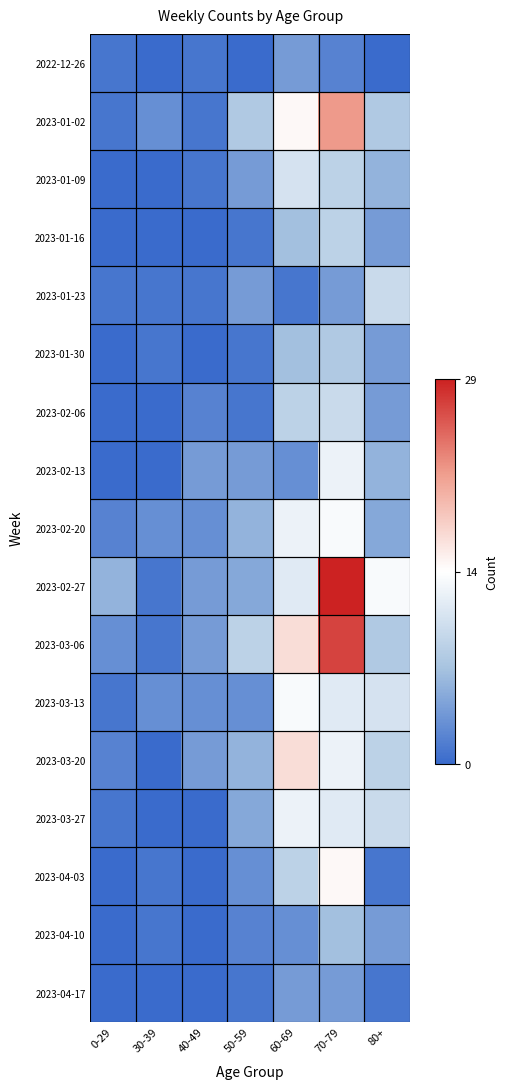

Reading left to right, list all the values displayed in this chart.

2022-12-26: 0-29=-0.9	30-39=-1.0	40-49=-0.9	50-59=-1.0	60-69=-0.7	70-79=-0.9	80+=-1.0
2023-01-02: 0-29=-0.9	30-39=-0.8	40-49=-0.9	50-59=-0.4	60-69=0.0	70-79=0.5	80+=-0.4
2023-01-09: 0-29=-1.0	30-39=-1.0	40-49=-0.9	50-59=-0.7	60-69=-0.2	70-79=-0.4	80+=-0.6
2023-01-16: 0-29=-1.0	30-39=-1.0	40-49=-1.0	50-59=-0.9	60-69=-0.5	70-79=-0.4	80+=-0.7
2023-01-23: 0-29=-0.9	30-39=-0.9	40-49=-0.9	50-59=-0.7	60-69=-0.9	70-79=-0.7	80+=-0.3
2023-01-30: 0-29=-1.0	30-39=-0.9	40-49=-1.0	50-59=-0.9	60-69=-0.5	70-79=-0.4	80+=-0.7
2023-02-06: 0-29=-1.0	30-39=-1.0	40-49=-0.9	50-59=-0.9	60-69=-0.4	70-79=-0.3	80+=-0.7
2023-02-13: 0-29=-1.0	30-39=-1.0	40-49=-0.7	50-59=-0.7	60-69=-0.8	70-79=-0.1	80+=-0.6
2023-02-20: 0-29=-0.9	30-39=-0.8	40-49=-0.8	50-59=-0.6	60-69=-0.1	70-79=-0.0	80+=-0.7
2023-02-27: 0-29=-0.6	30-39=-0.9	40-49=-0.7	50-59=-0.7	60-69=-0.2	70-79=1.0	80+=-0.0
2023-03-06: 0-29=-0.8	30-39=-0.9	40-49=-0.7	50-59=-0.4	60-69=0.2	70-79=0.9	80+=-0.4
2023-03-13: 0-29=-0.9	30-39=-0.8	40-49=-0.8	50-59=-0.8	60-69=-0.0	70-79=-0.2	80+=-0.2
2023-03-20: 0-29=-0.9	30-39=-1.0	40-49=-0.7	50-59=-0.6	60-69=0.2	70-79=-0.1	80+=-0.4
2023-03-27: 0-29=-0.9	30-39=-1.0	40-49=-1.0	50-59=-0.7	60-69=-0.1	70-79=-0.2	80+=-0.3
2023-04-03: 0-29=-1.0	30-39=-0.9	40-49=-1.0	50-59=-0.8	60-69=-0.4	70-79=0.0	80+=-0.9
2023-04-10: 0-29=-1.0	30-39=-0.9	40-49=-1.0	50-59=-0.9	60-69=-0.8	70-79=-0.5	80+=-0.7
2023-04-17: 0-29=-1.0	30-39=-1.0	40-49=-1.0	50-59=-0.9	60-69=-0.7	70-79=-0.7	80+=-0.9